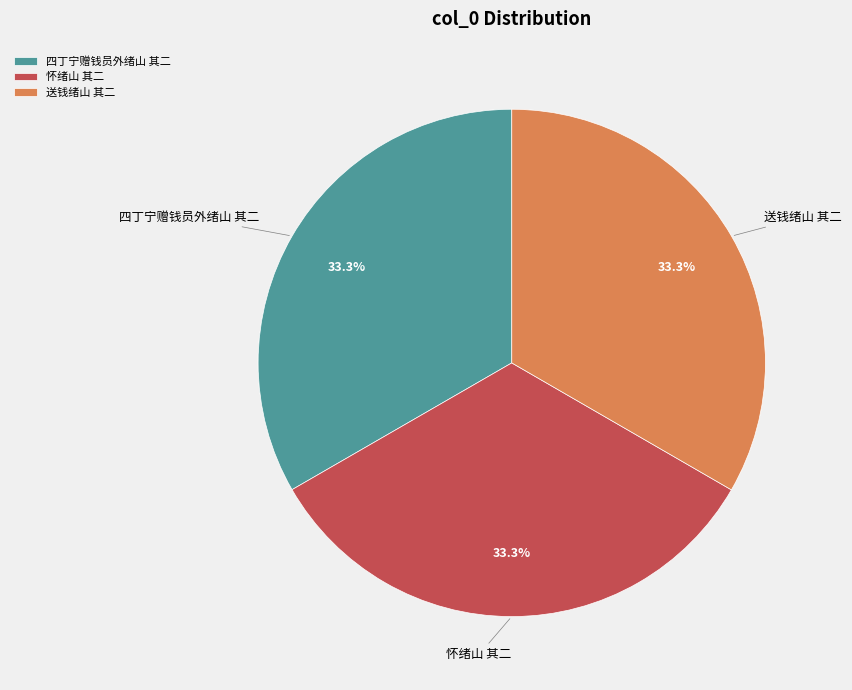

Count the number of slices in the pie.

3